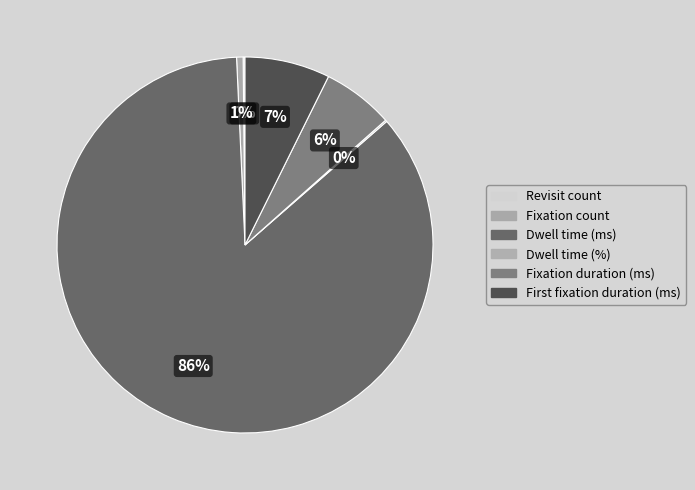

Rank the categories by value from highest to lowest.

Dwell time (ms), First fixation duration (ms), Fixation duration (ms), Fixation count, Revisit count, Dwell time (%)